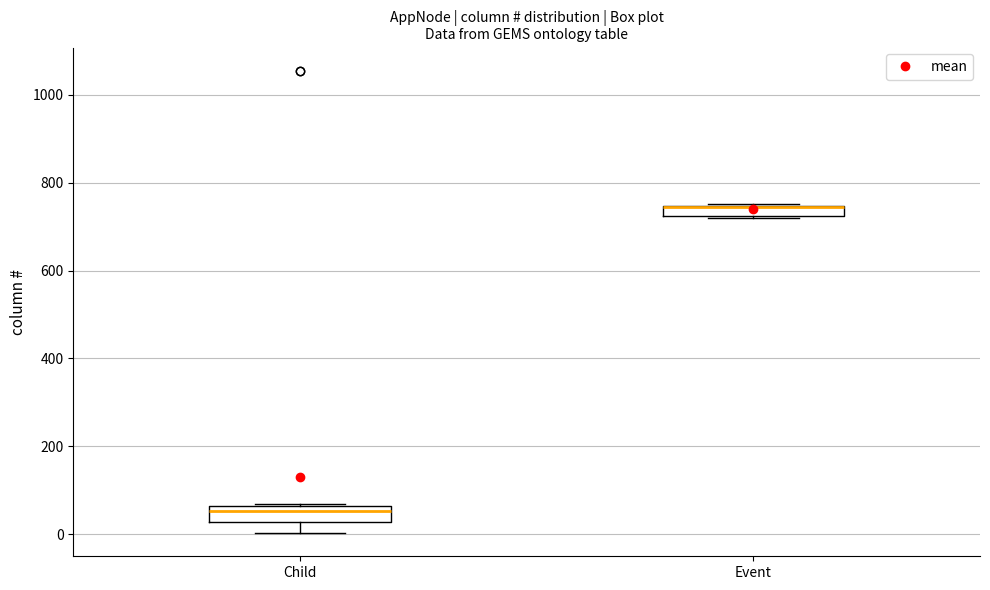

Where is the lower edge of the box for Event on the y-axis? The values are not printed on the chart, so give them approximately, as read against the axis.

720